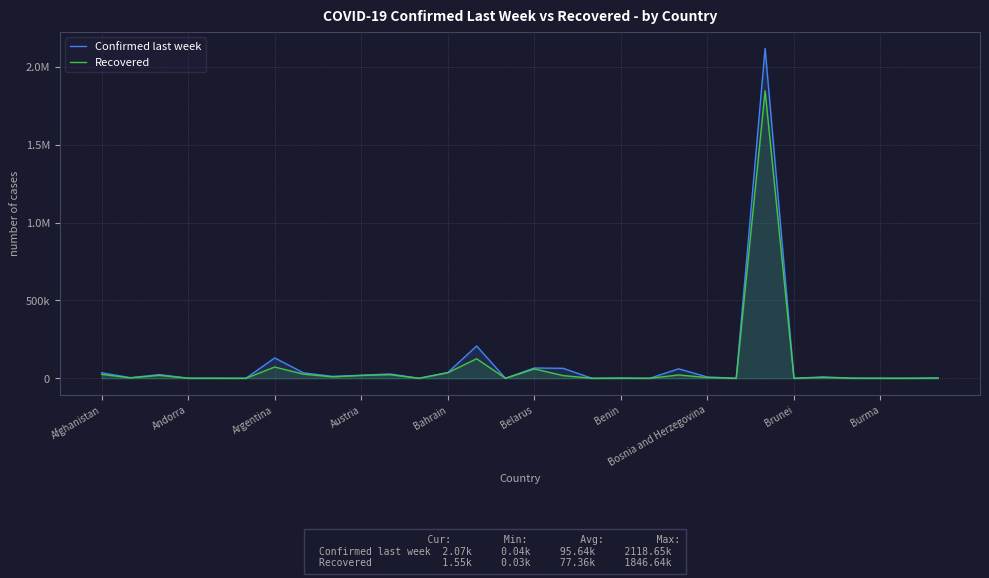

In Confirmed last week, how many points are lower than both neighbors (excluding endpoints)?

10